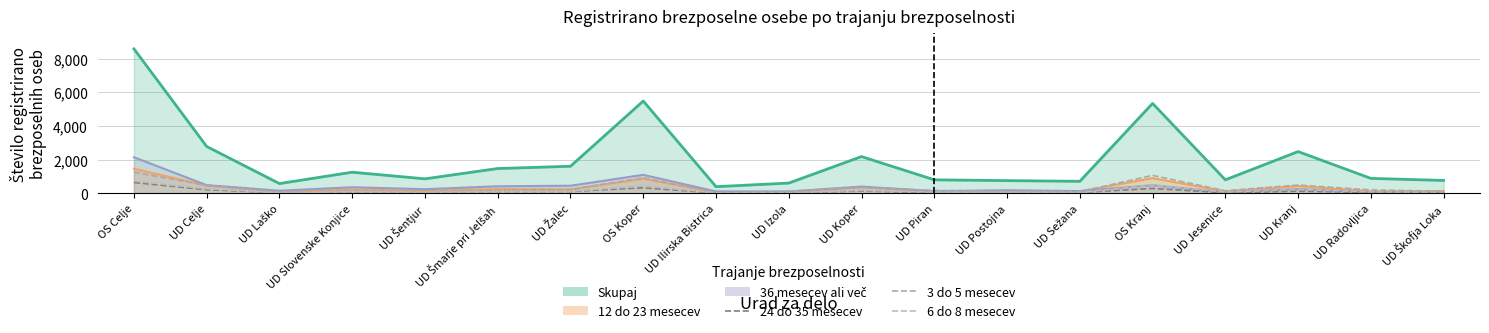

Between UD Šentjur and UD Radovljica, which series saw the biggest shift?

3 do 5 mesecev